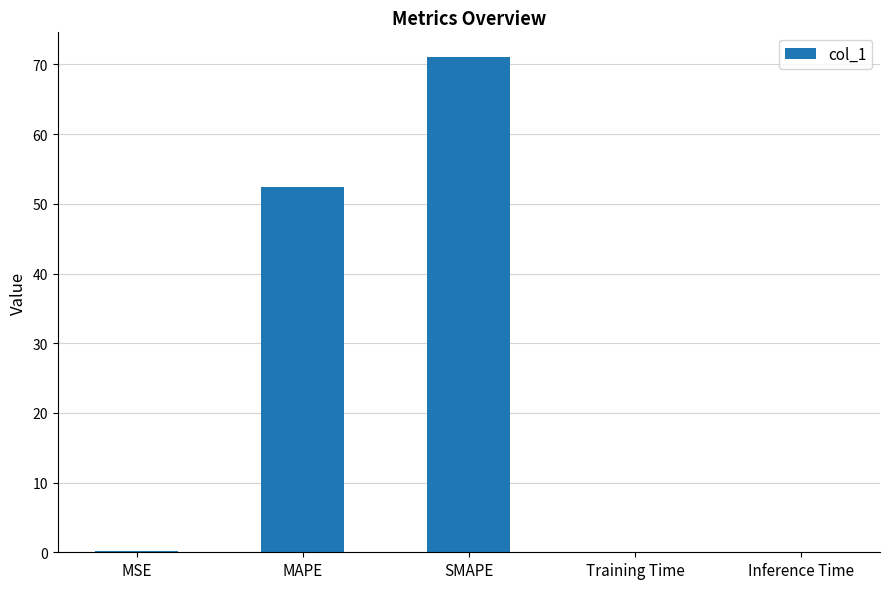

Which category has the highest value across all series?

SMAPE